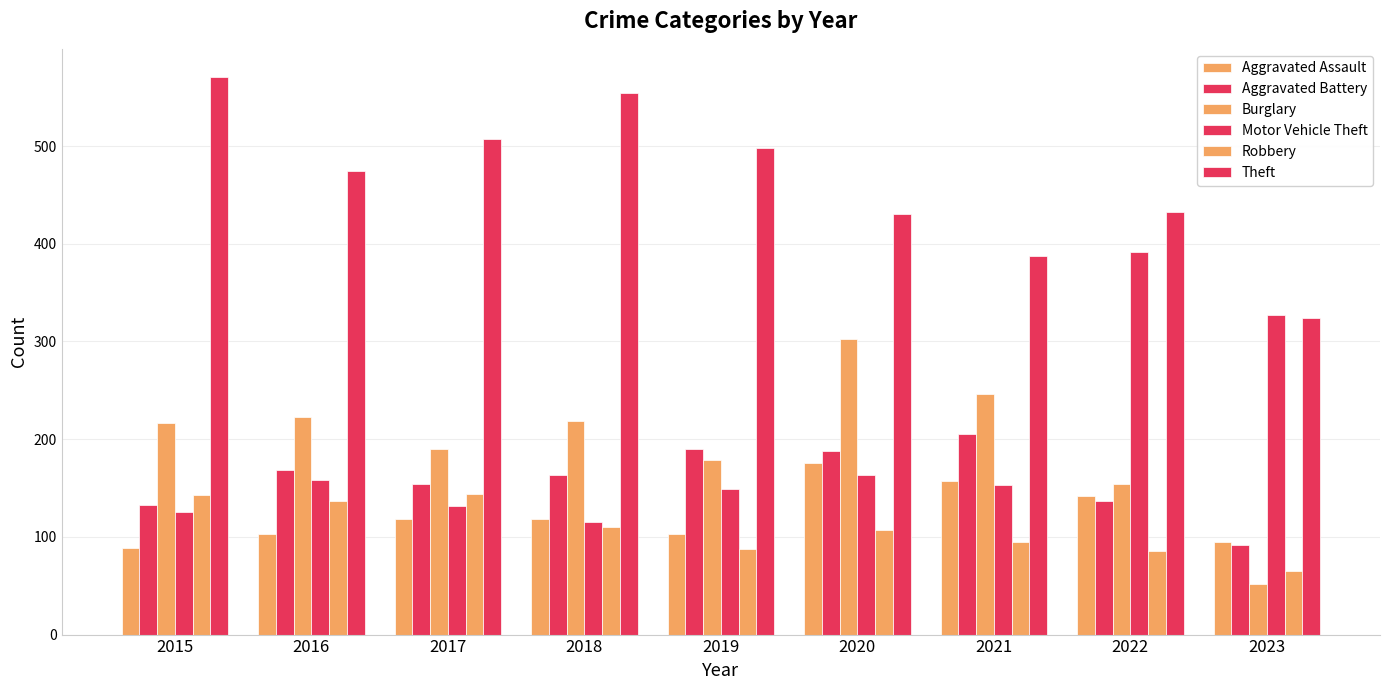

At which label does Aggravated Battery reach its peak?

2021